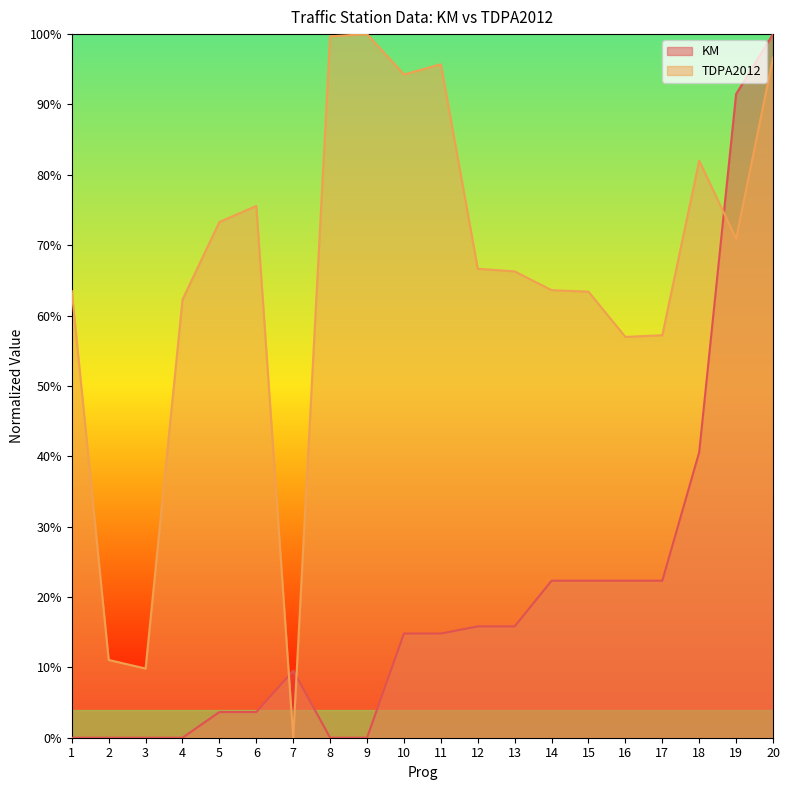

In TDPA2012, how many points are lower than both neighbors (excluding endpoints)?

5